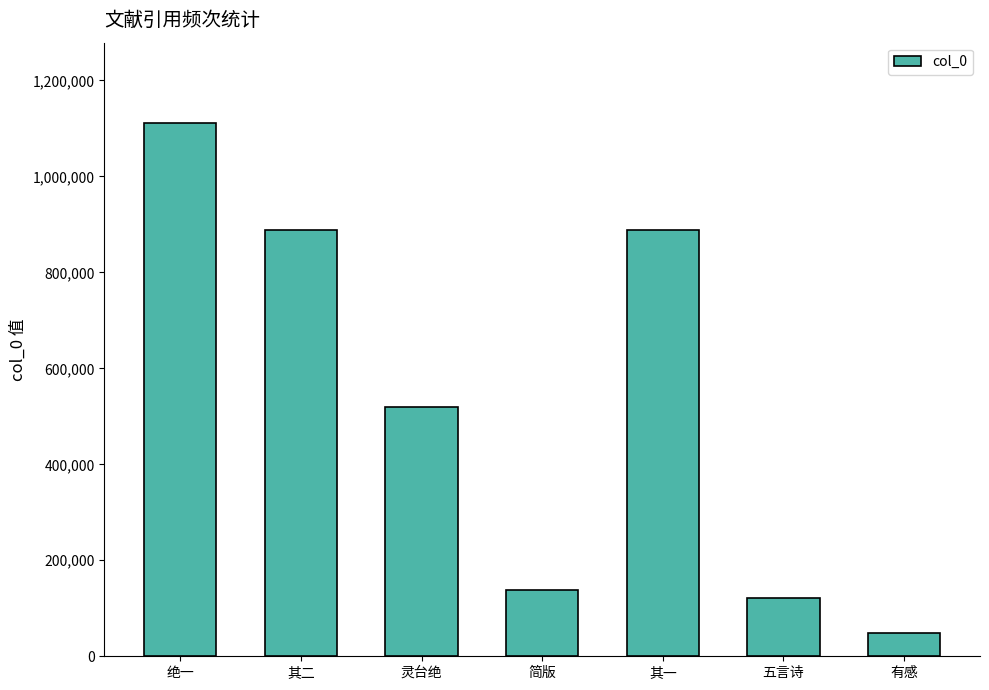

The value at 其二 is 557935. True or false?

False